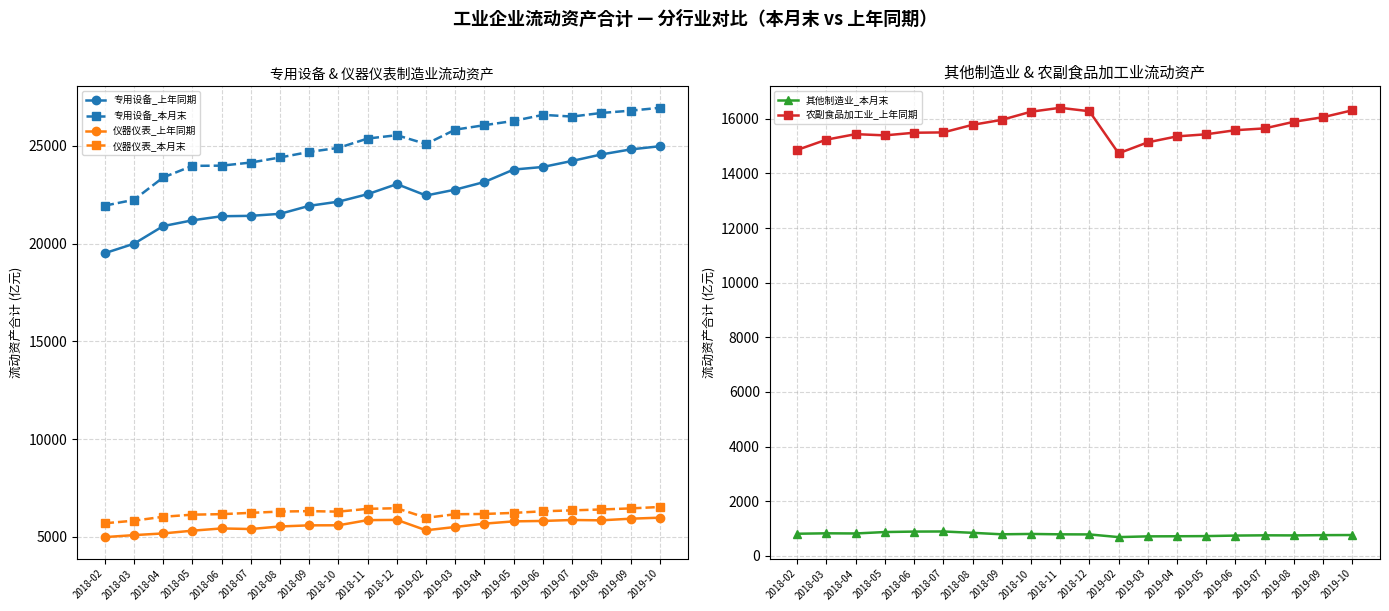

Does the chart have visible grid lines?

Yes